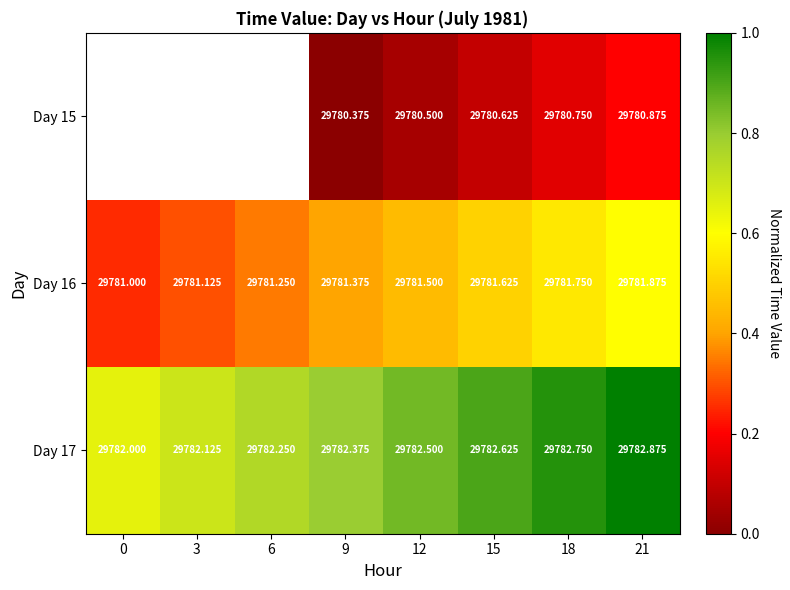

Which has a higher value, 3 or 21?

21